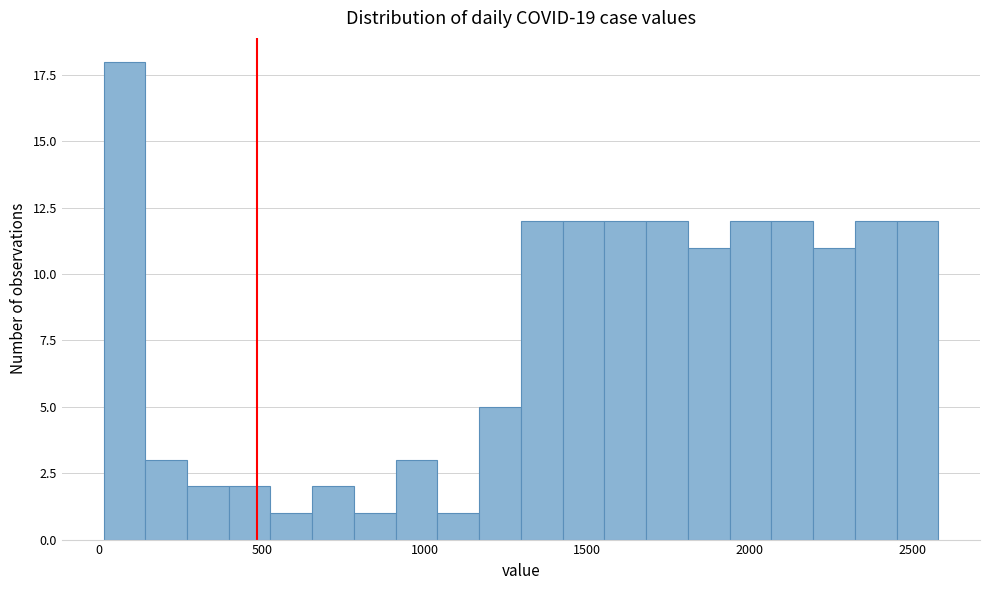

Read against the x-axis, roughly where is the centre of the tallest bar?

100